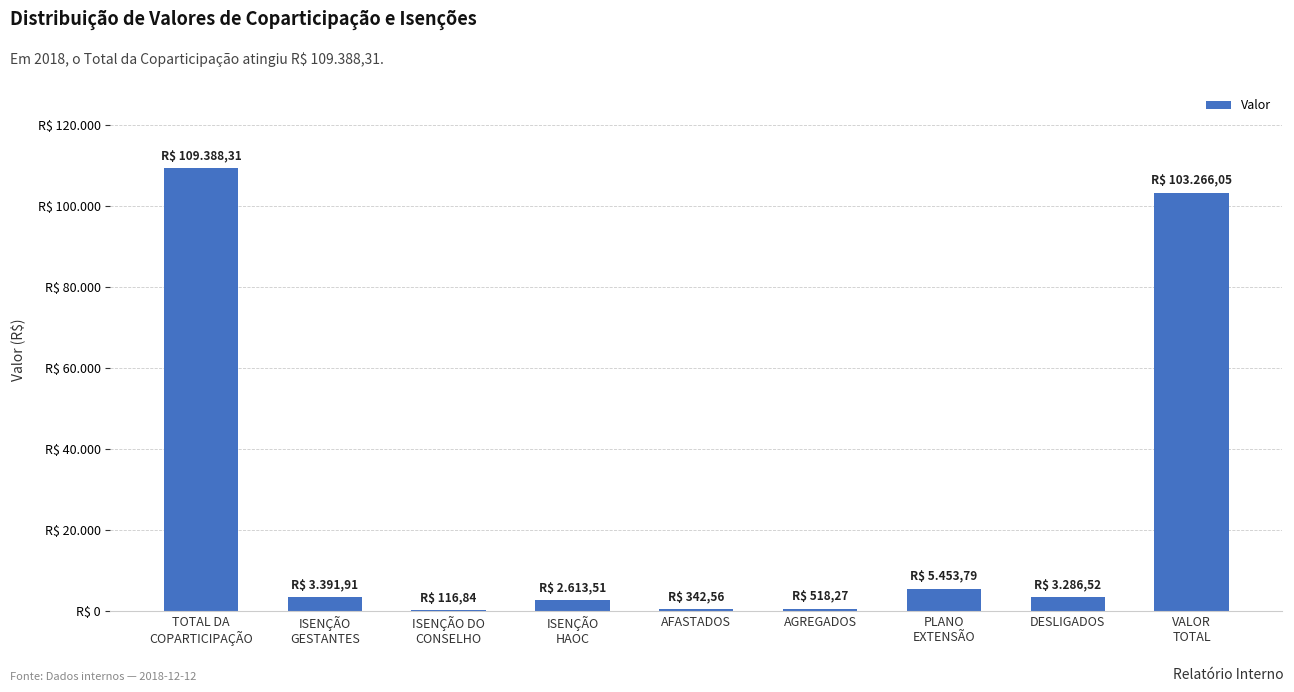

How many data points does each series have?

9